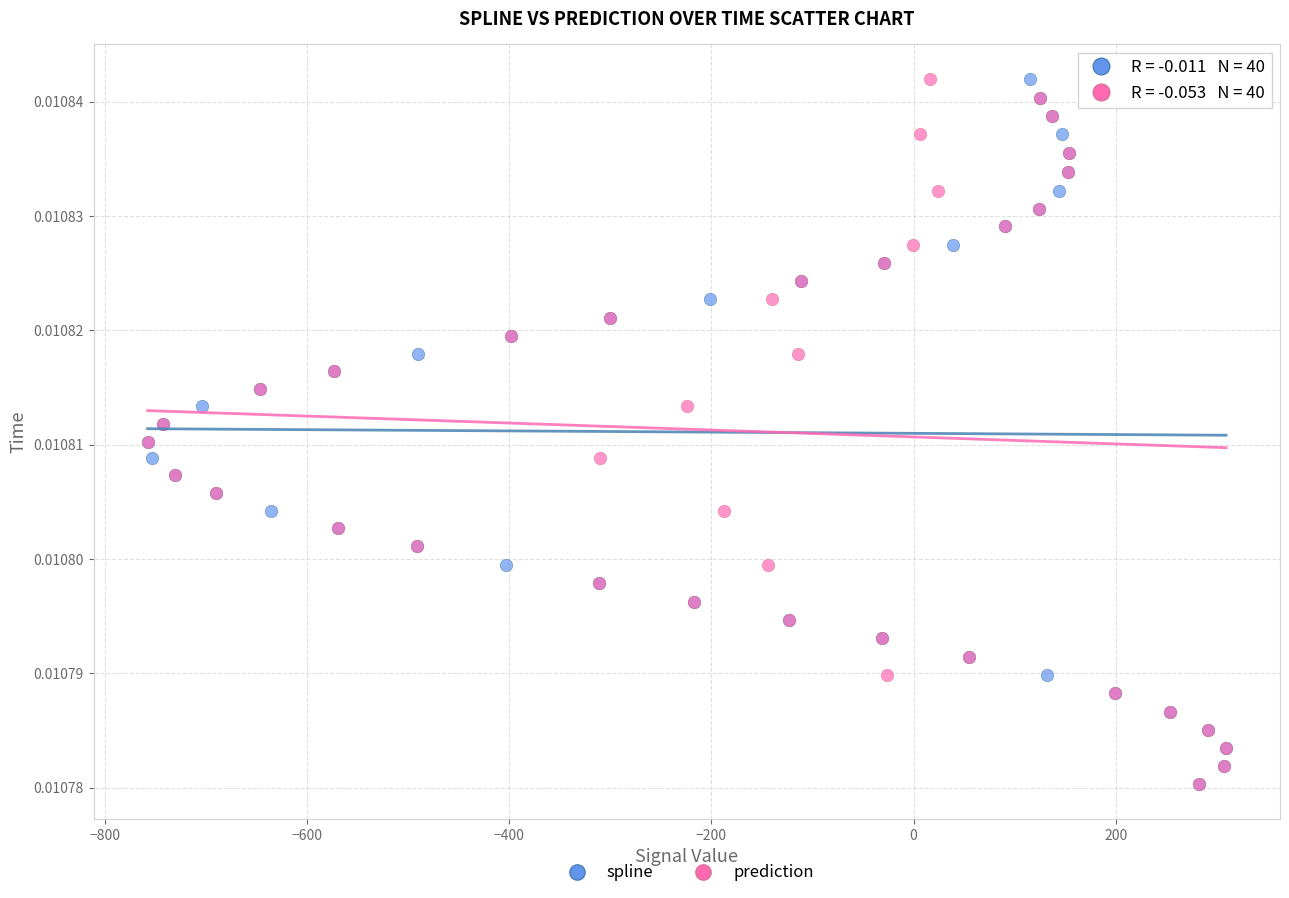

What are all the series names shown in the legend?

spline, prediction